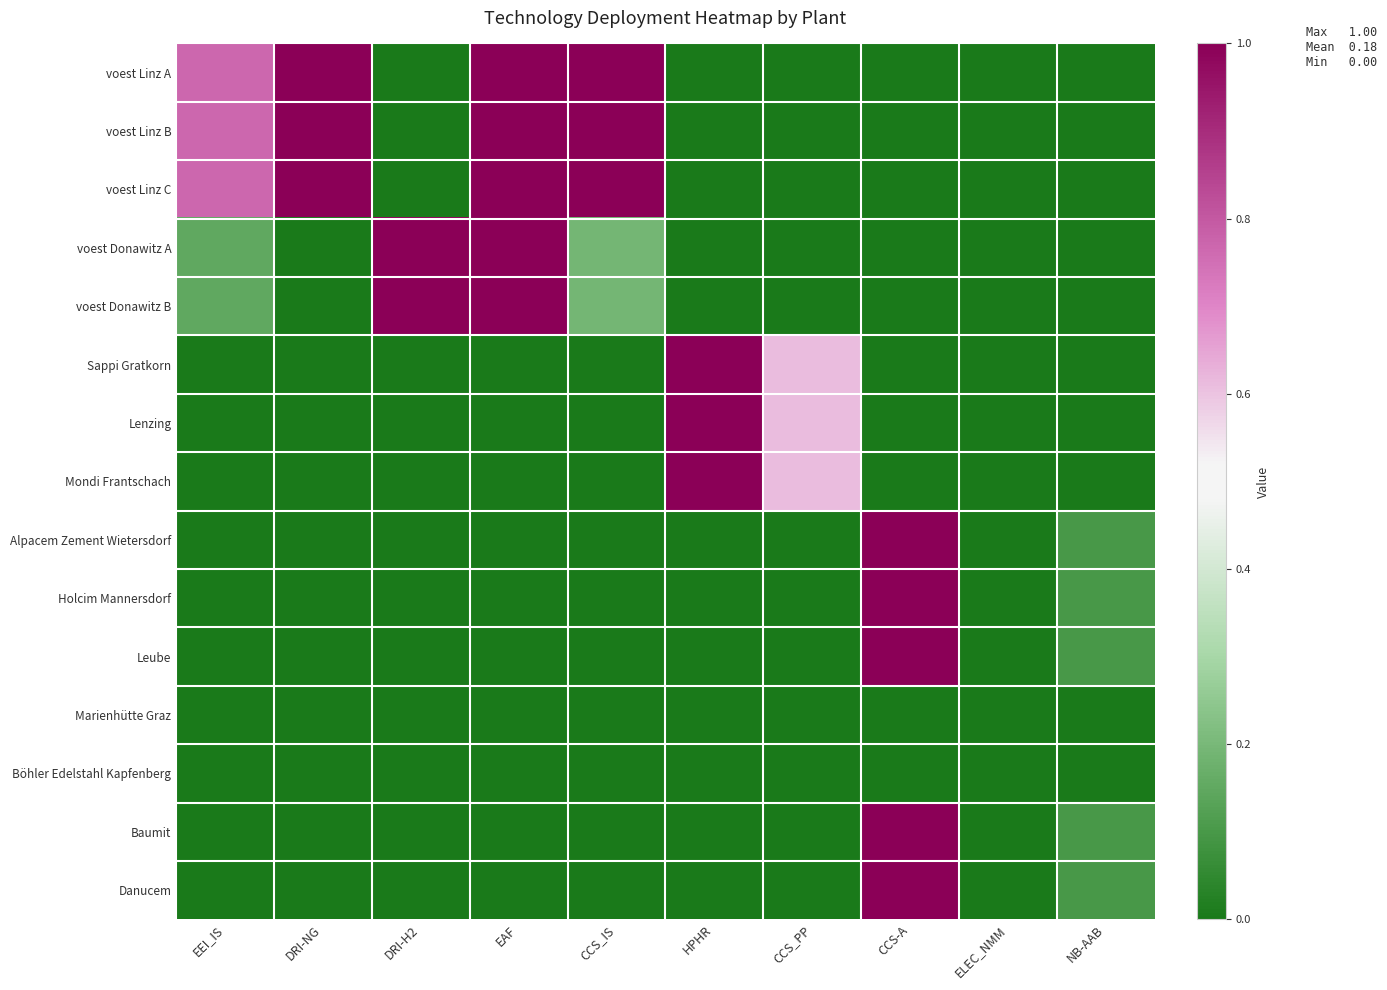

Which category has the highest value across all series?

CCS-A